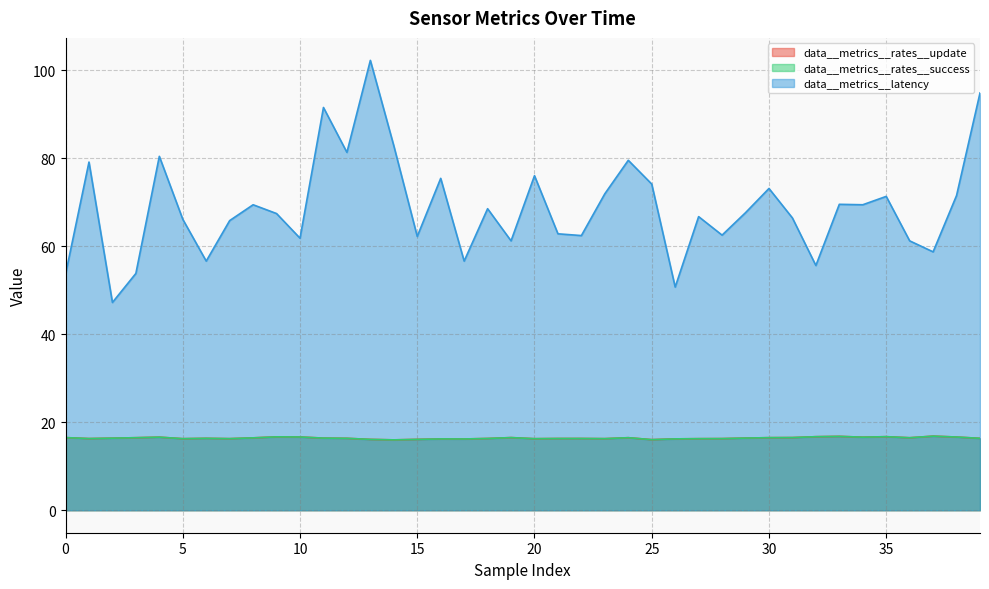

How many values in the data__metrics__rates__update series exceed 16?

39